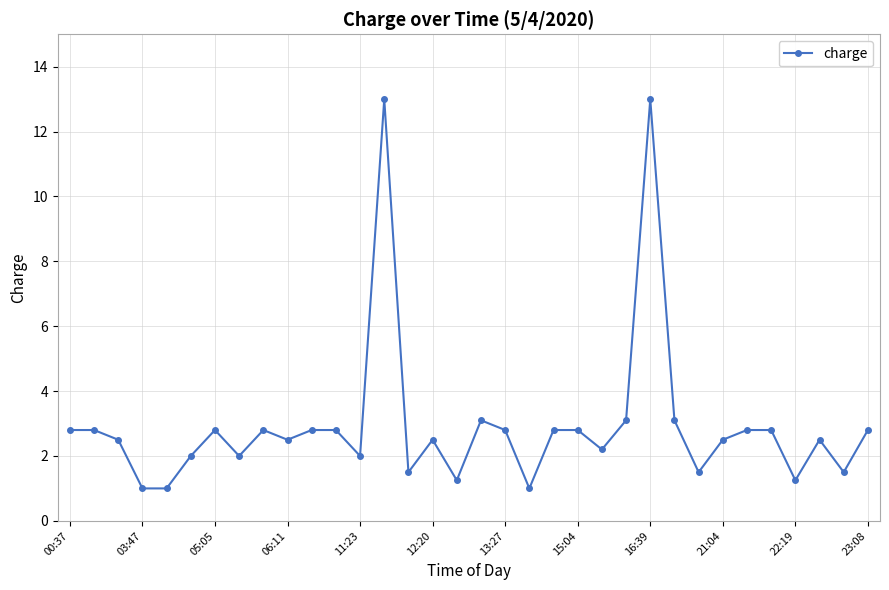

True or false: the data has more than 2 interior local peaks.

True